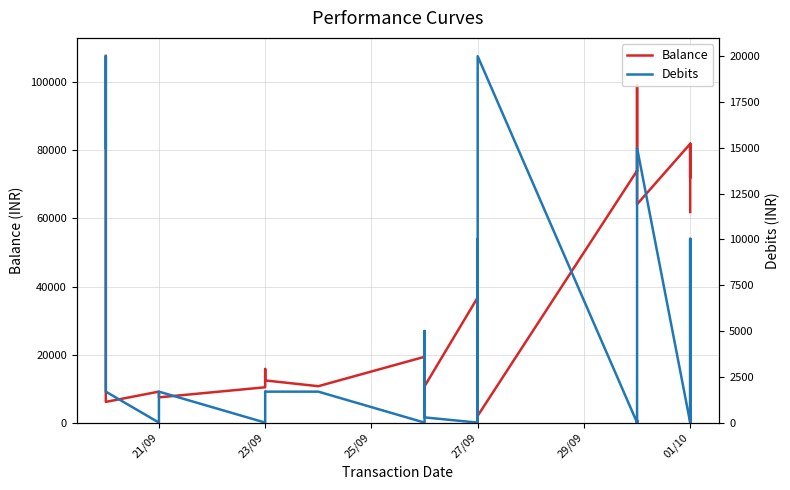

What is the difference between the maximum and minimum values in the Debits series?

20000.0